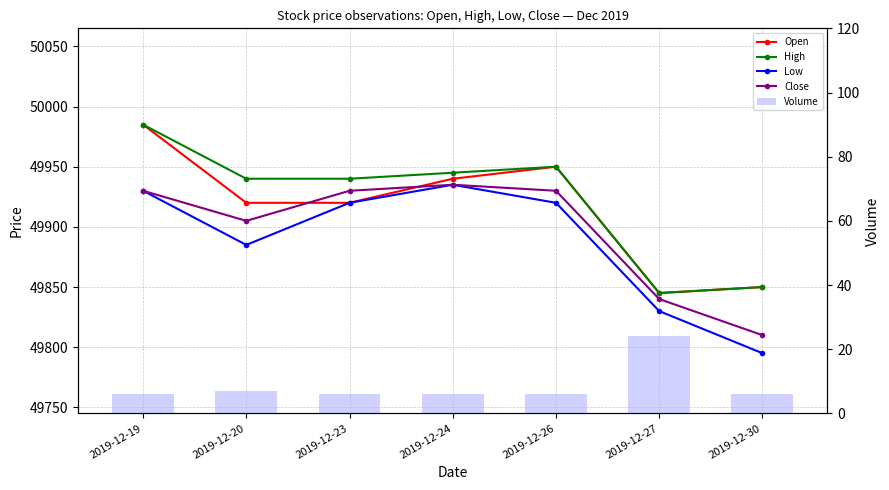

What is the smallest value displayed?

6